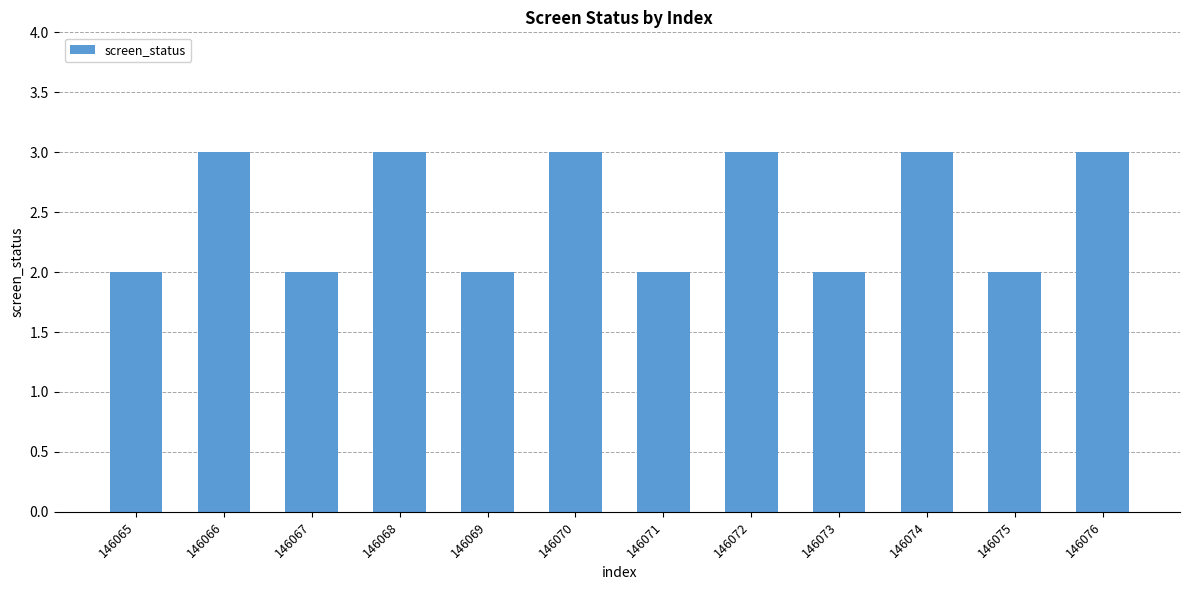

Are the bars horizontal?

No